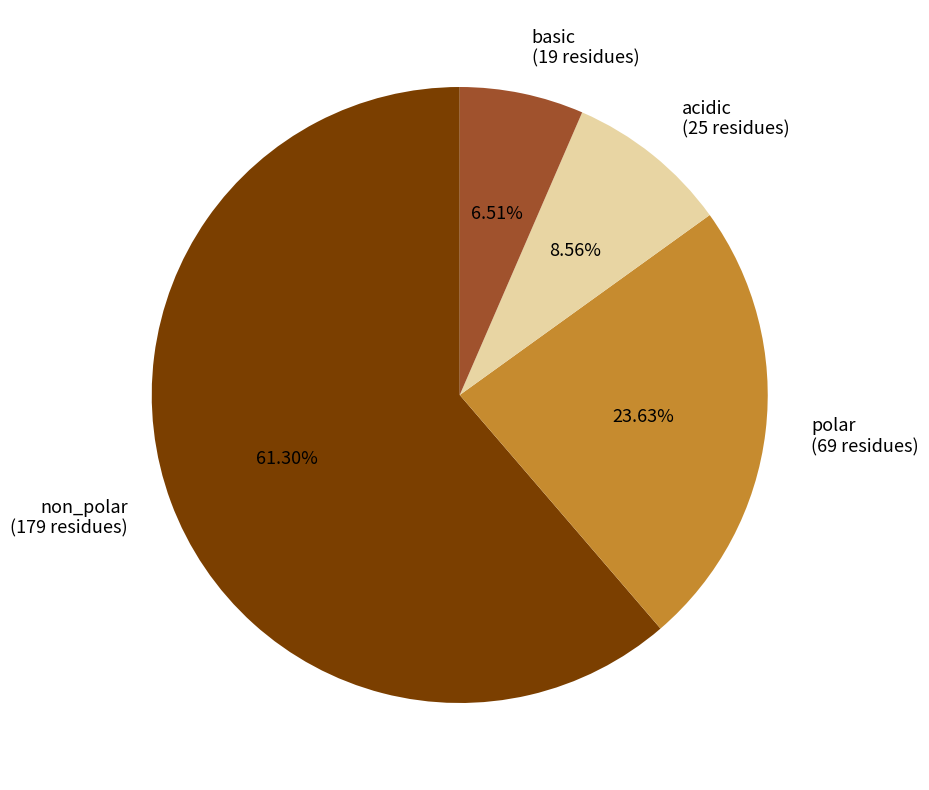

The polar slice represents 35% of the pie. True or false?

False